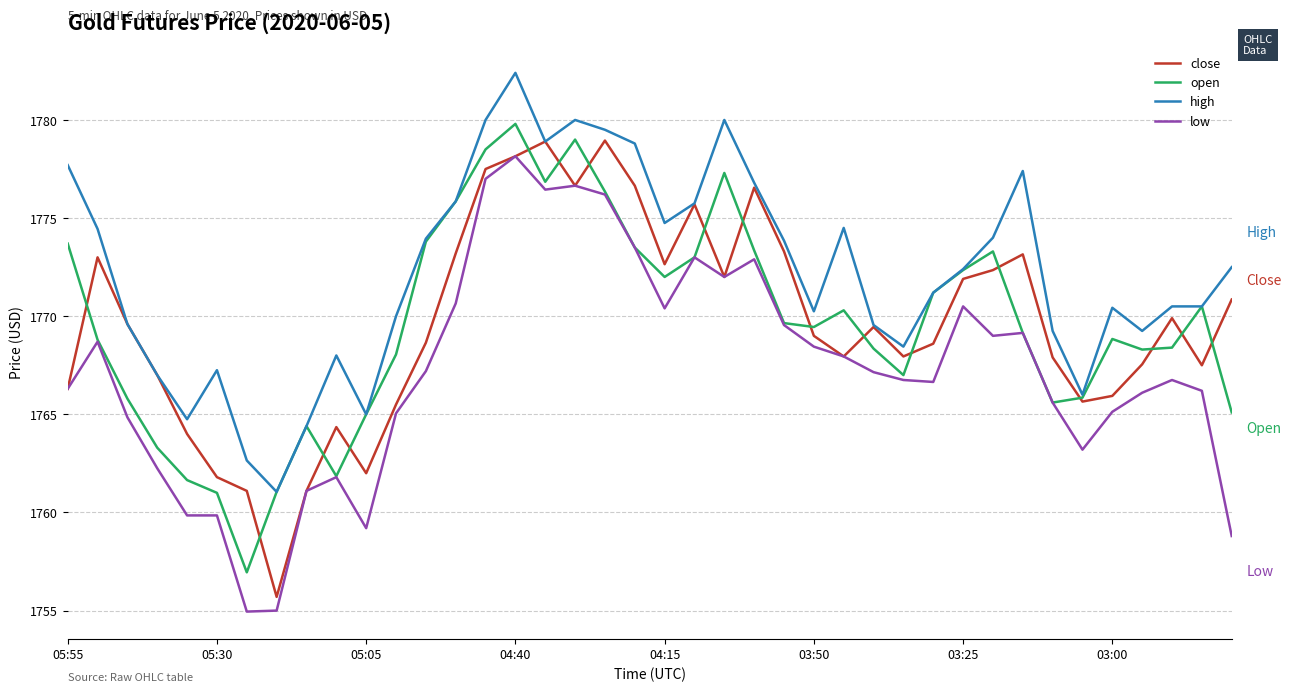

Count the number of categories in the chart.

40